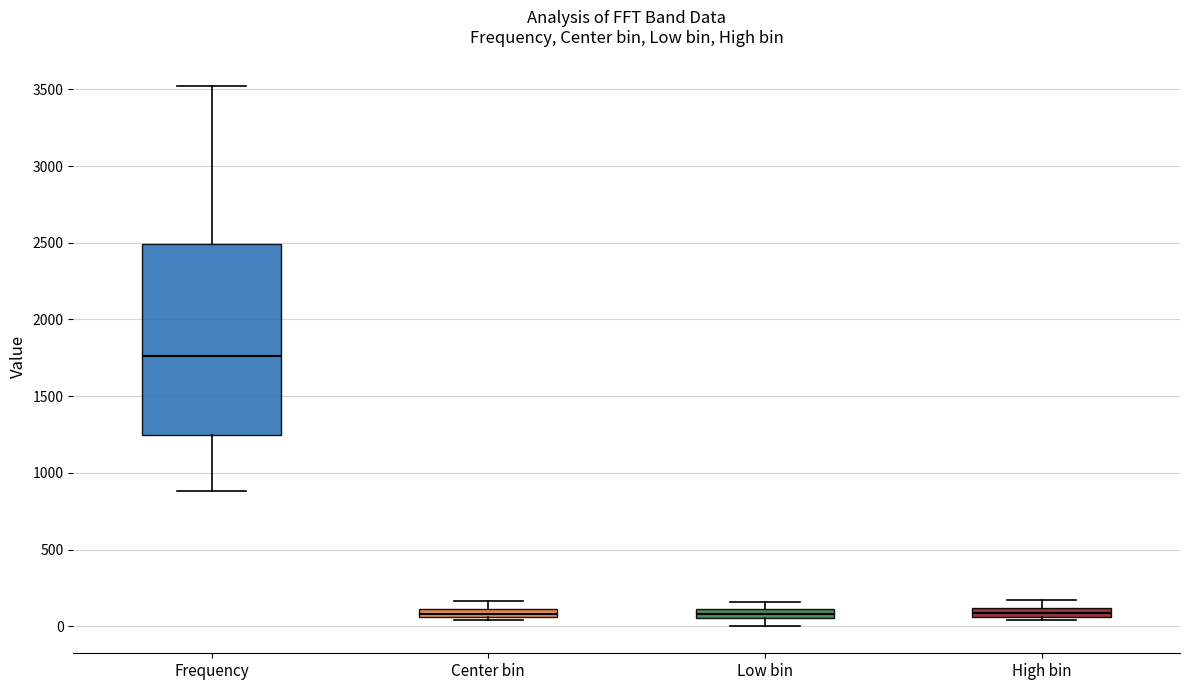

Which box's median line is the highest?

Frequency